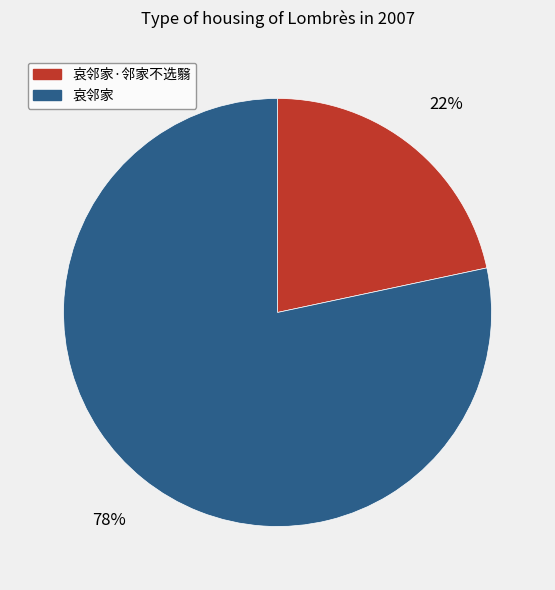

What is the ratio of the value at 哀邻家·邻家不选翳 to the value at 哀邻家?

0.3